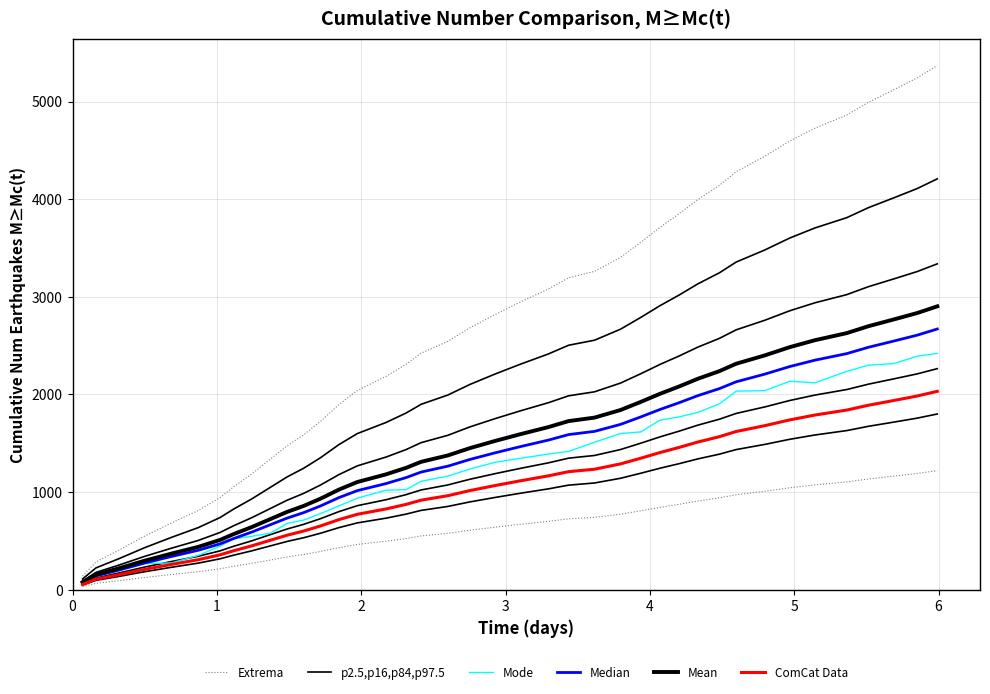

True or false: Mean has a value of 609.1 at 34.

False